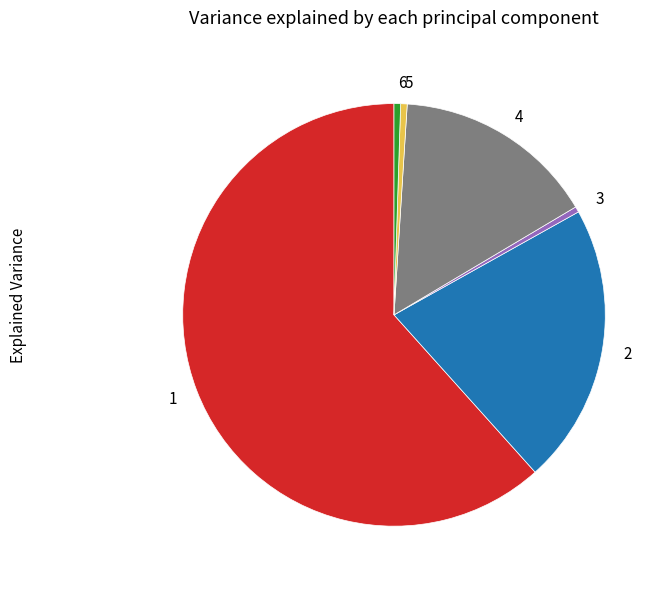

Approximately how many times larger is the value at 1 compared to 2?

2.9